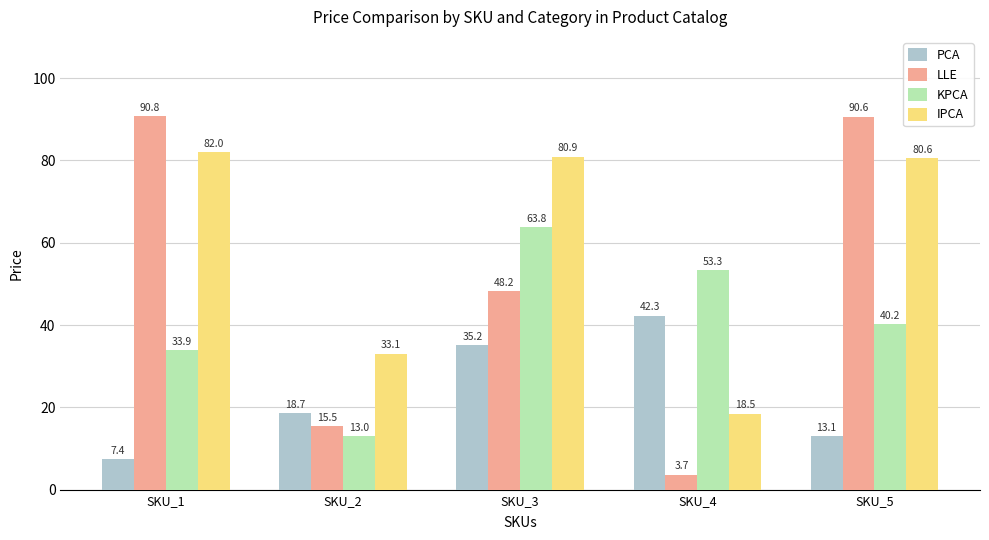

What is the average value of the KPCA series?

40.8